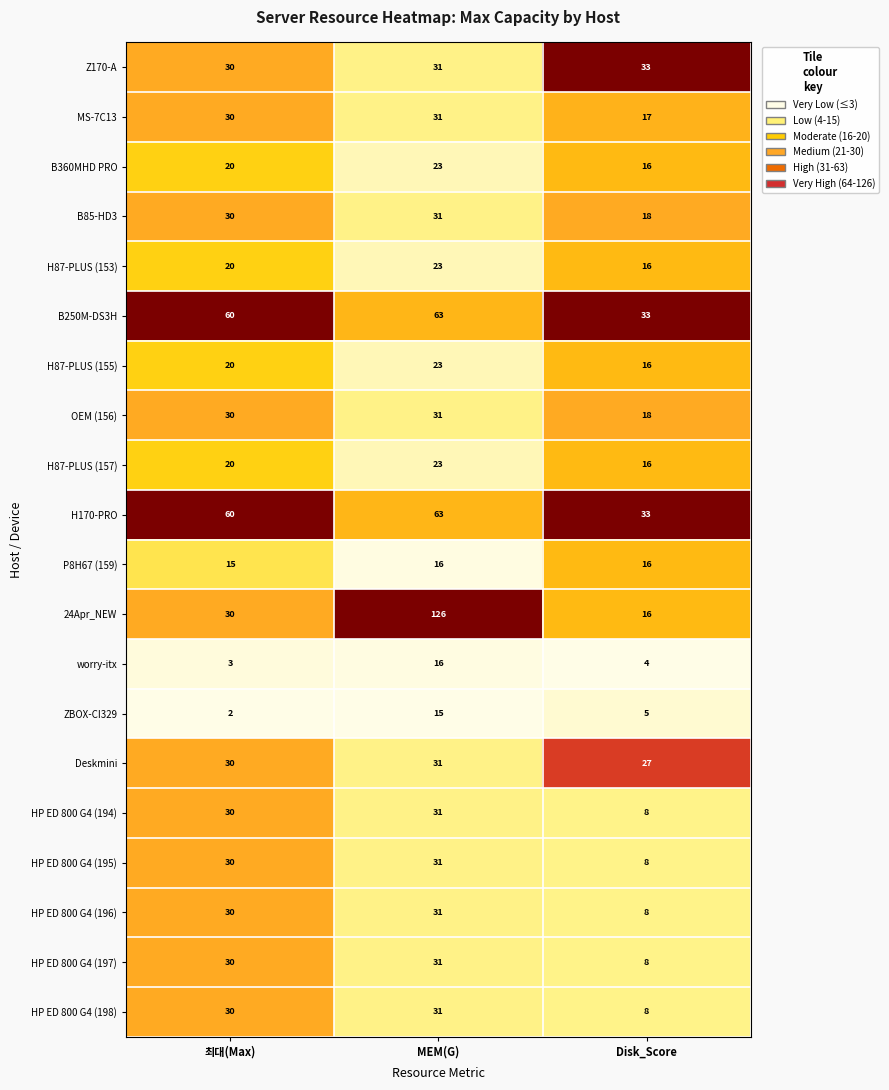

The value of HP ED 800 G4 (197) at MEM(G) is 31. True or false?

True